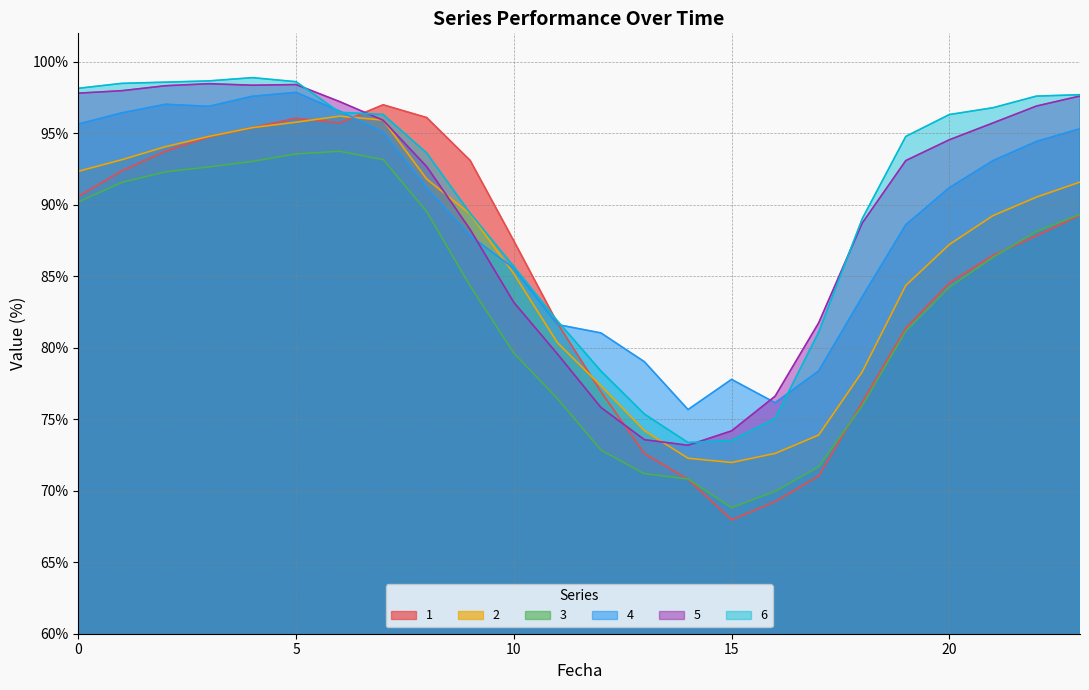

How many lines are shown in the chart?

6